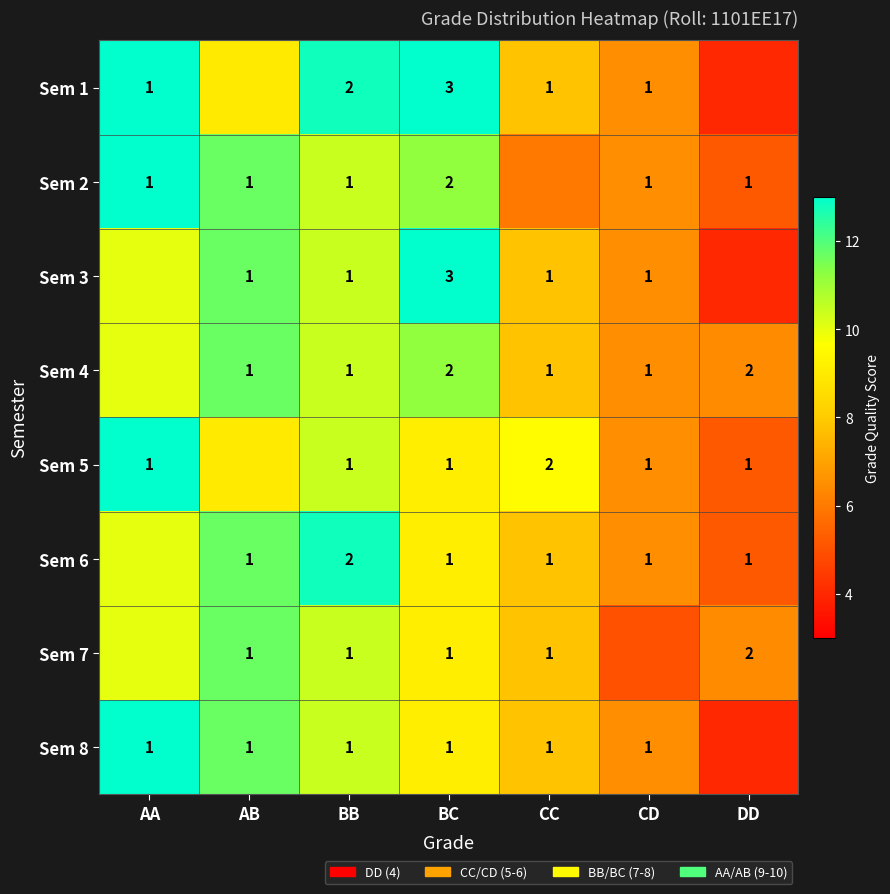

At how many categories does at least one series exceed 4?

7